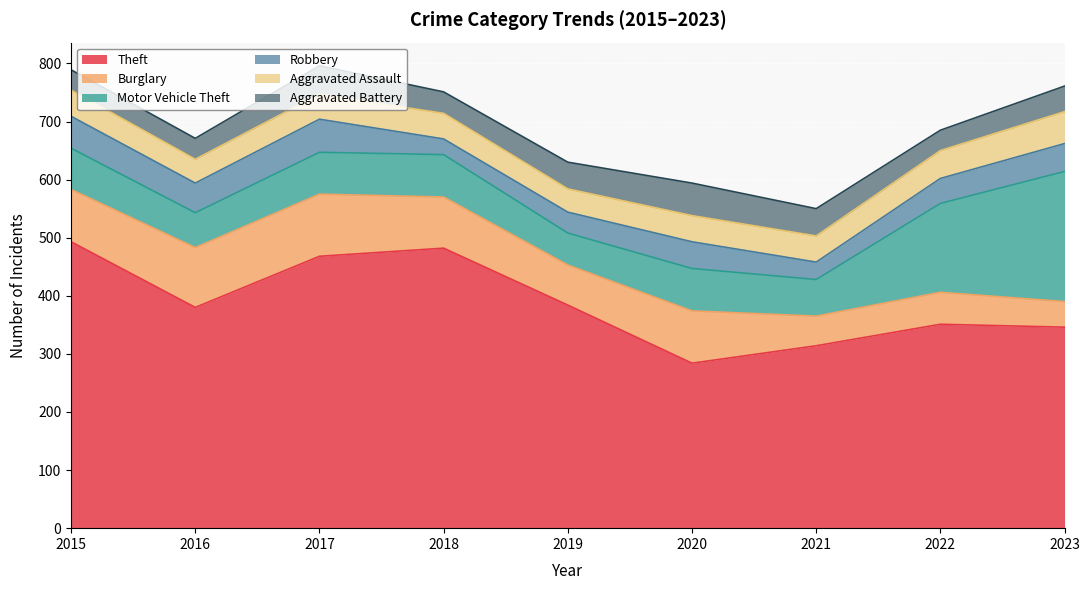

What is the value of the Robbery point at the 3rd from the left?

57